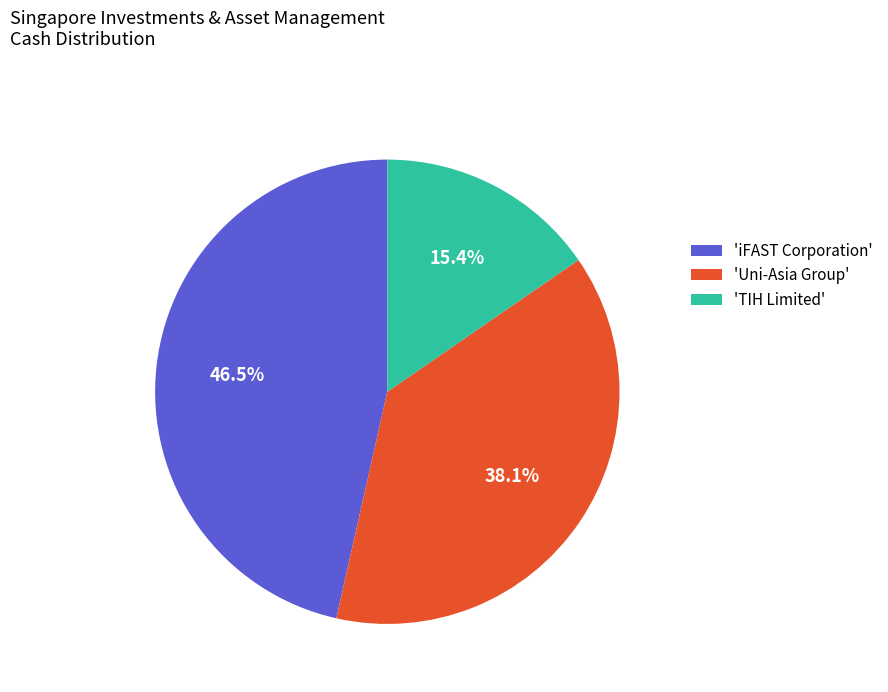

Does any single category account for the majority?

No